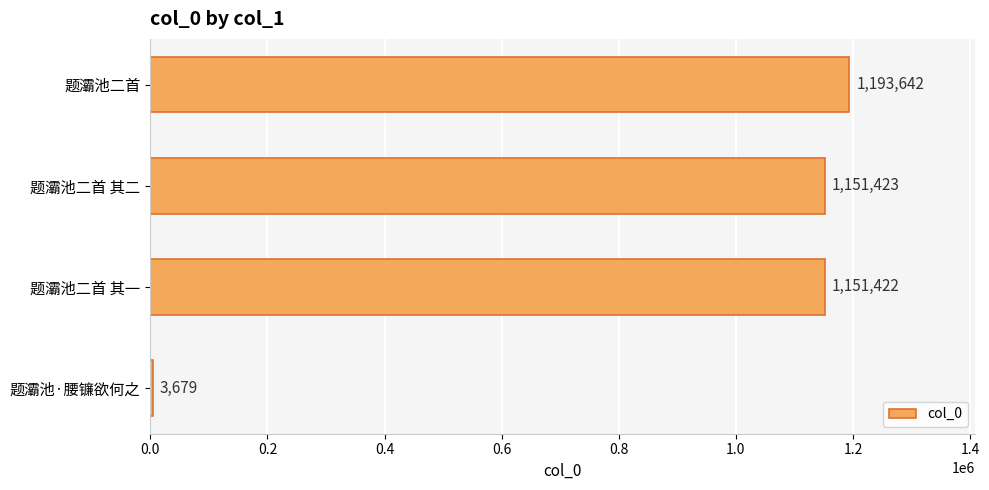

What is the sum of the values at 题灞池二首 and 题灞池·腰镰欲何之?

1197321